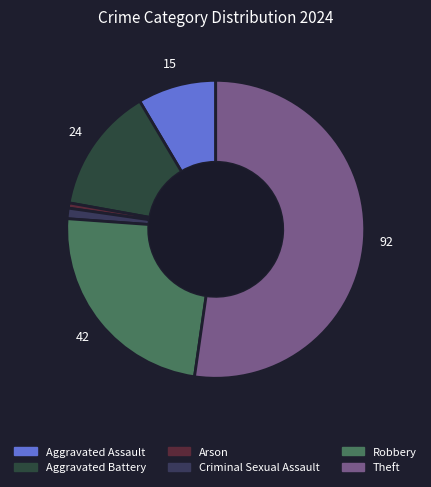

Does any single category account for the majority?

Yes